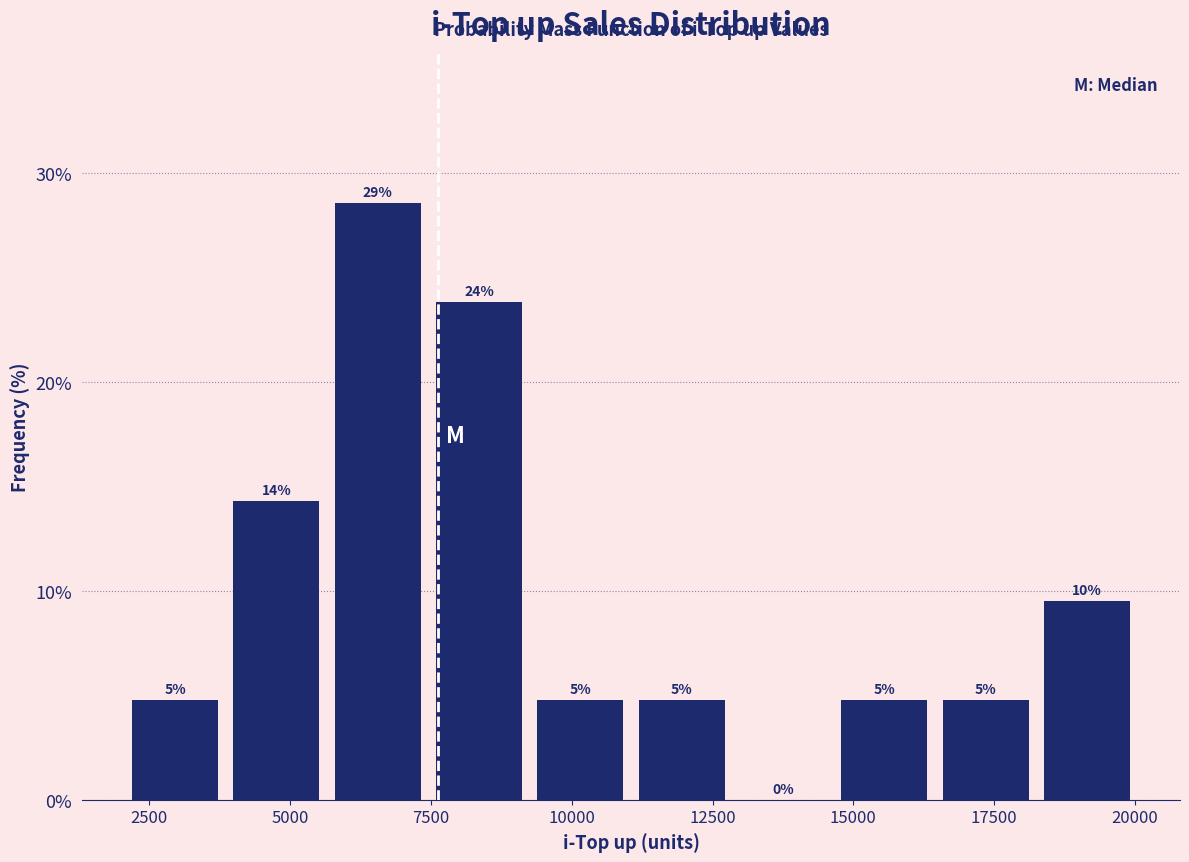

Around what value on the x-axis is the tallest bar? Give the approximate position of its centre, as read against the axis.

6500